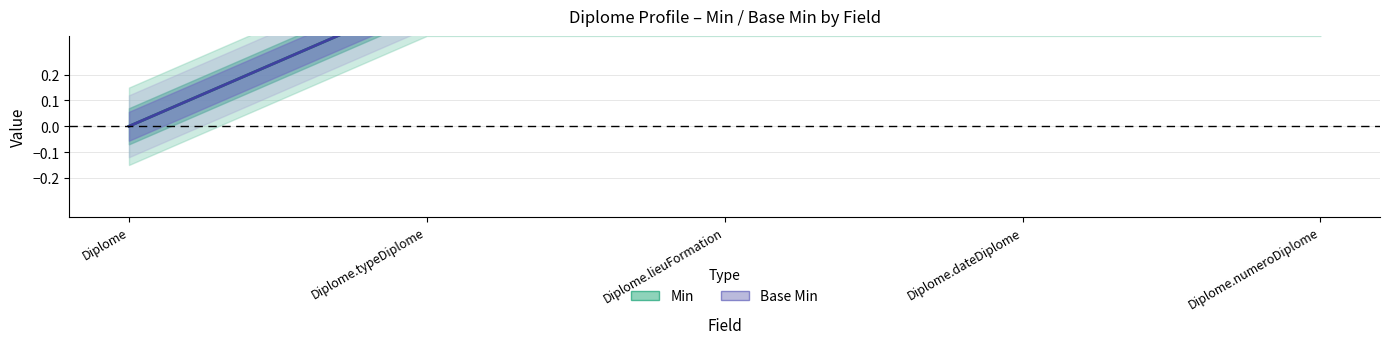

Where is Base Min nearest to the value 0?

Diplome